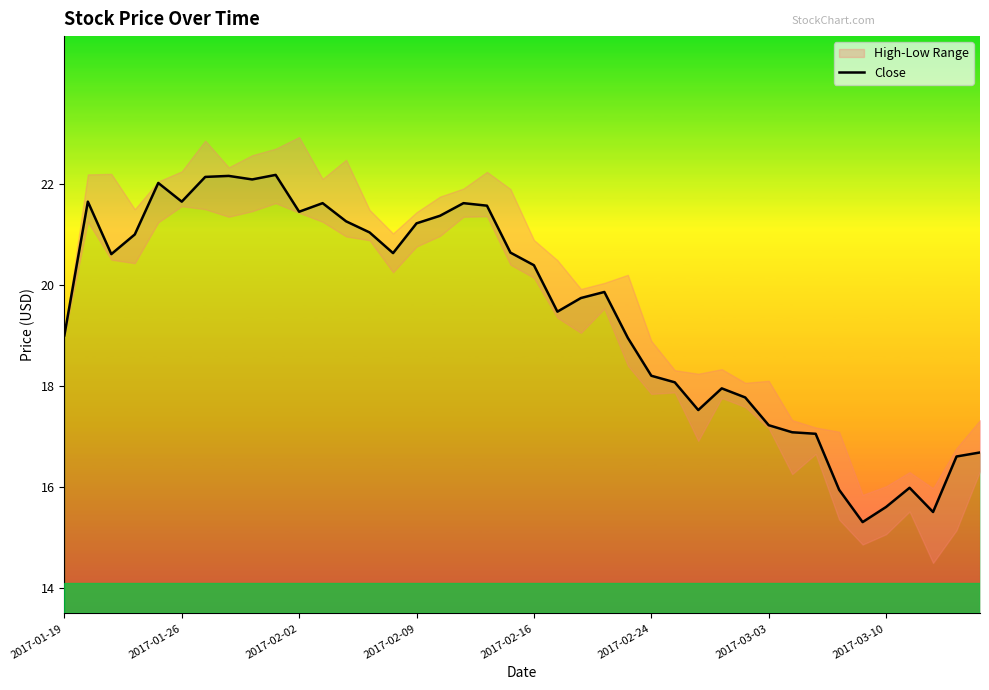

What is the change in value from 19 to 28?

-2.7